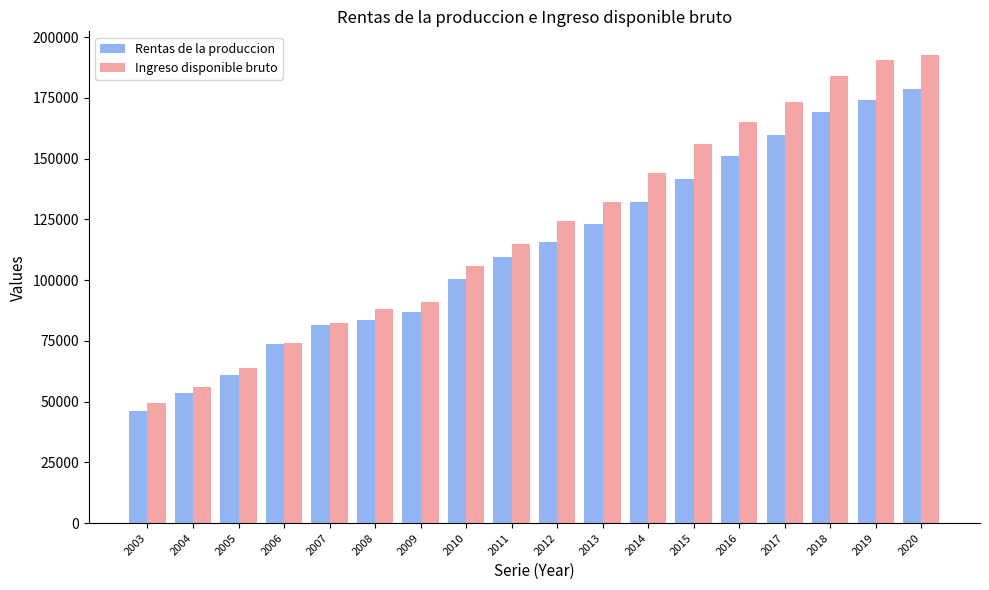

What is the total value across all series at 2005?

124970